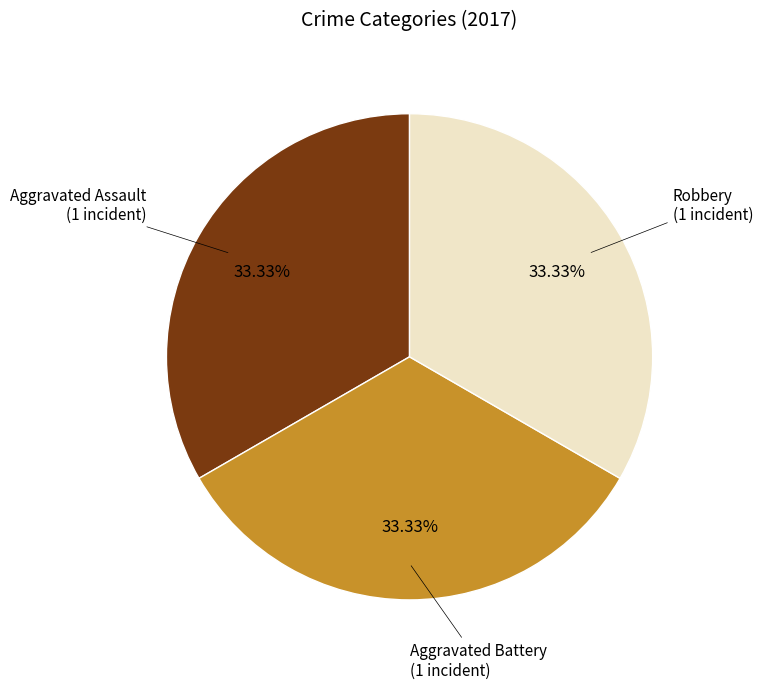

Do Aggravated Battery and Robbery together represent more than half of the pie?

Yes